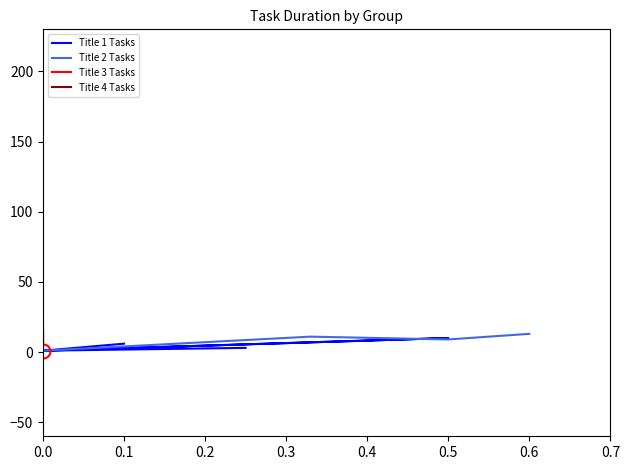

How many values in the Title 4 Tasks series exceed 5?

1